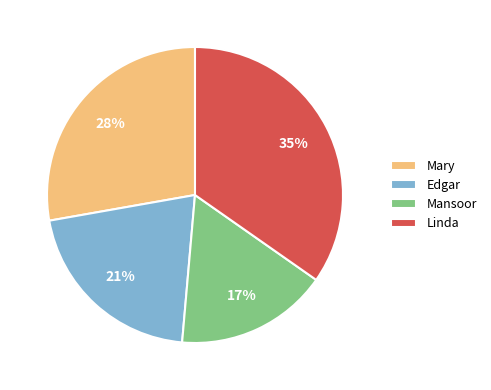

Count the number of slices in the pie.

4